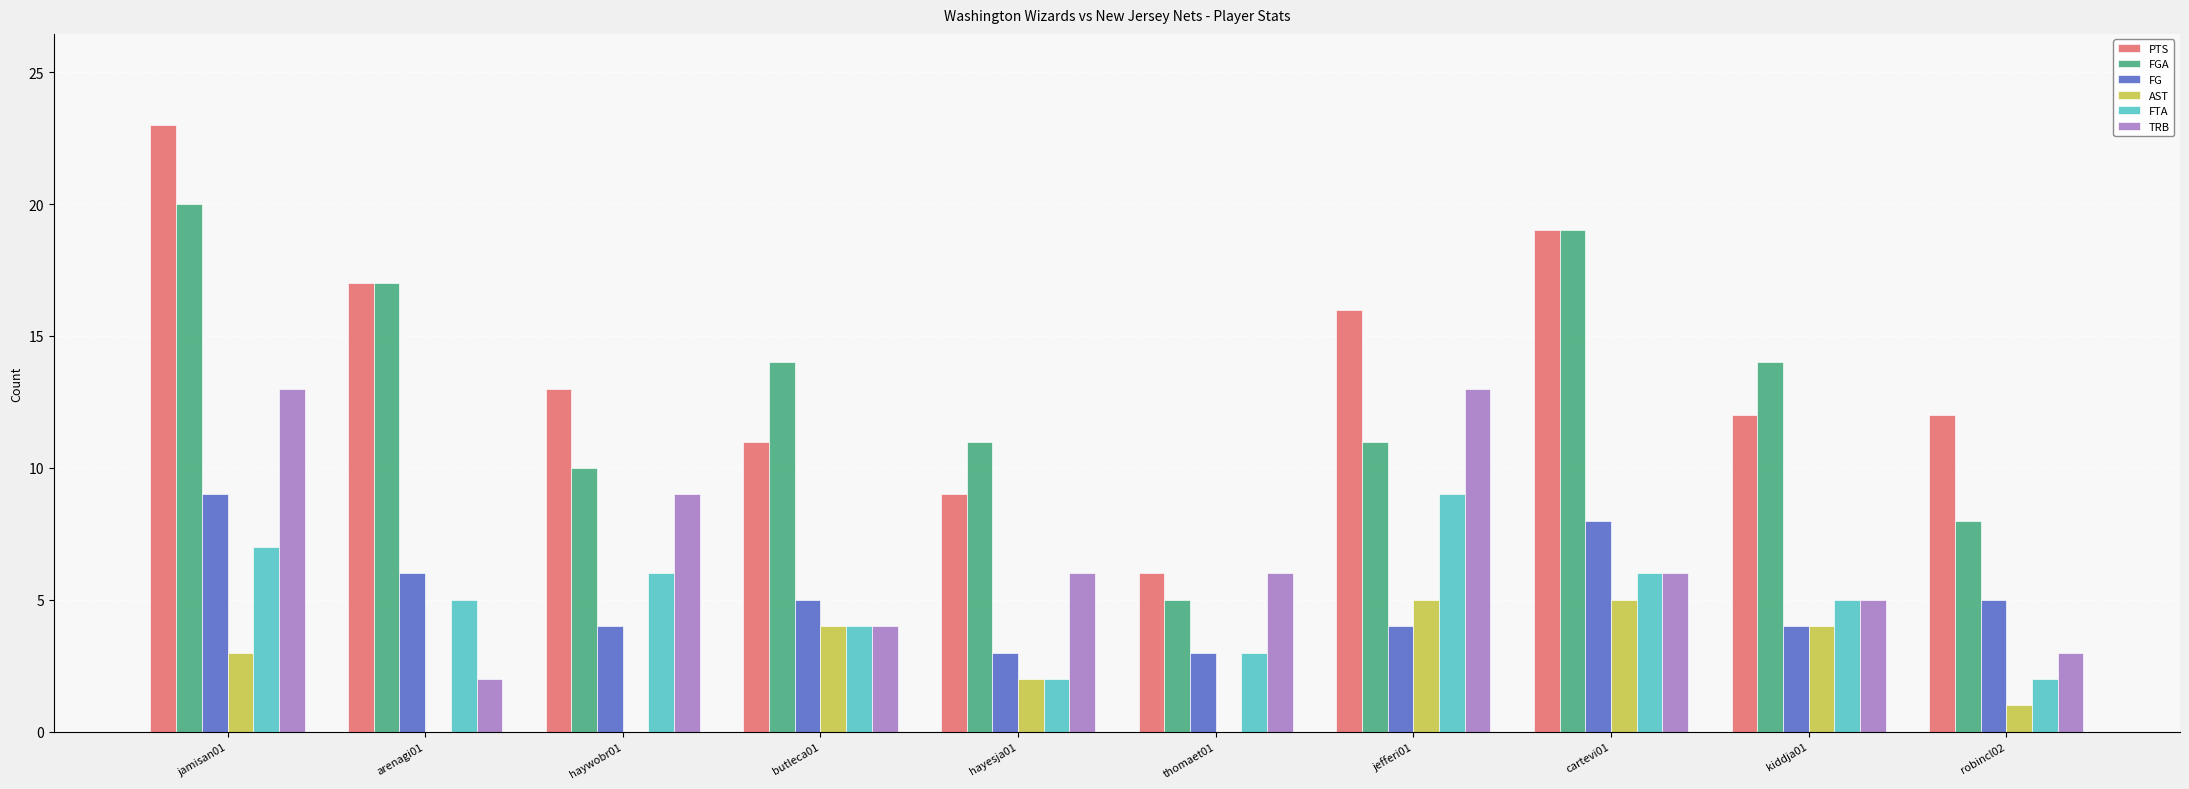

Which series changed the most between jefferi01 and cartevi01?

FGA